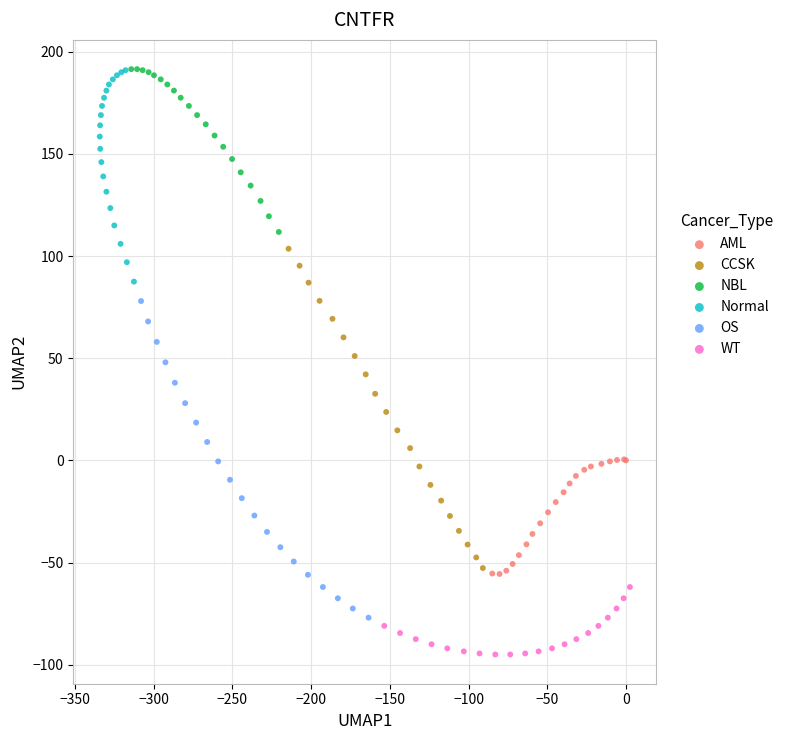

Which series reaches the minimum Y coordinate?

WT